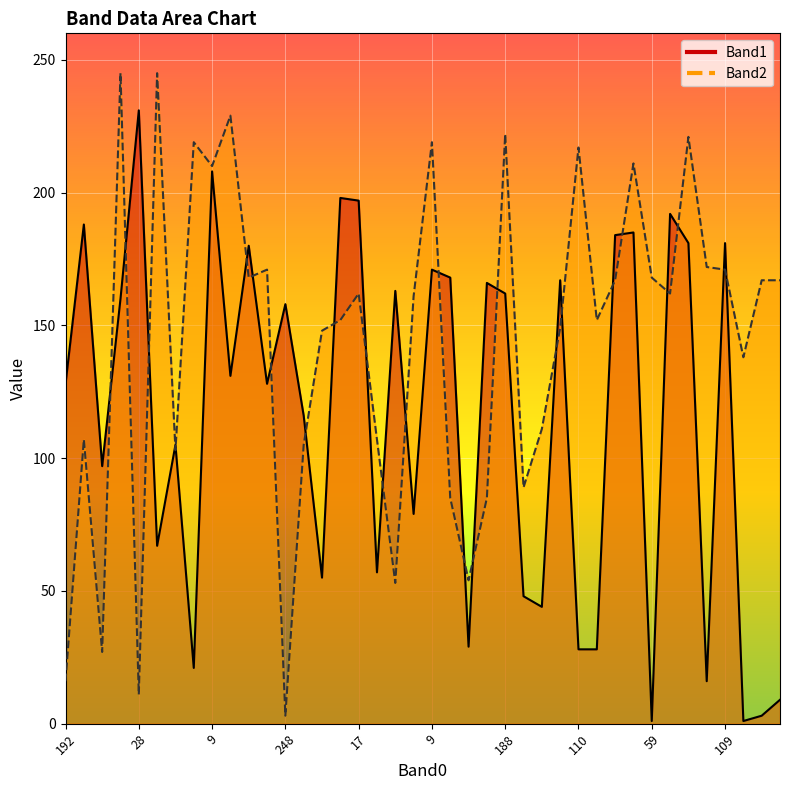

Read the Band2 value at 97, to the nearest 50.

150